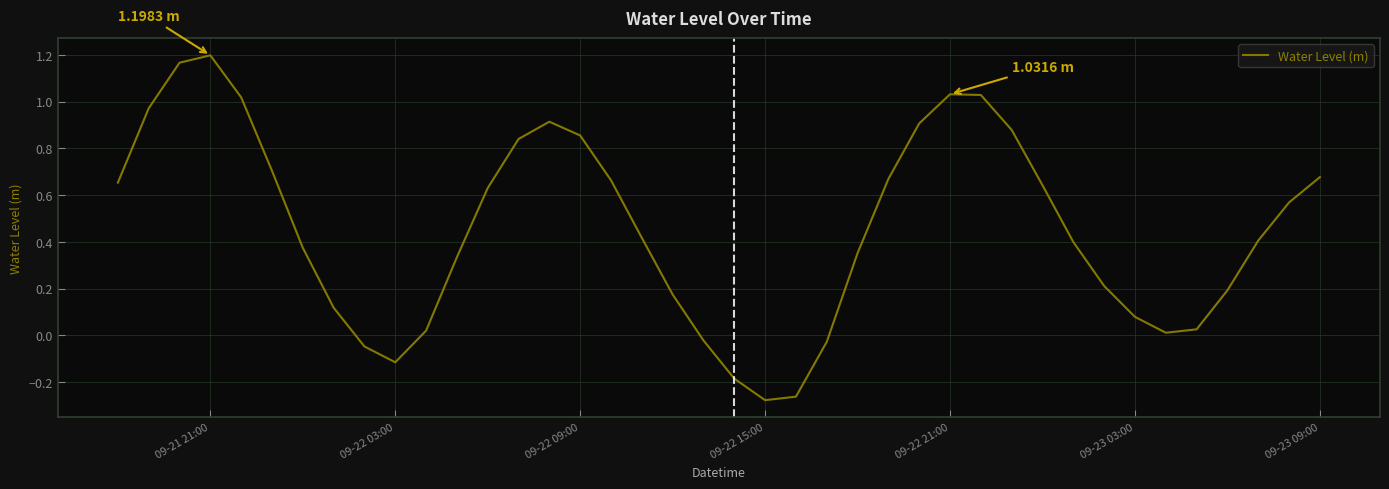

What is the difference between the maximum and minimum values?

1.5